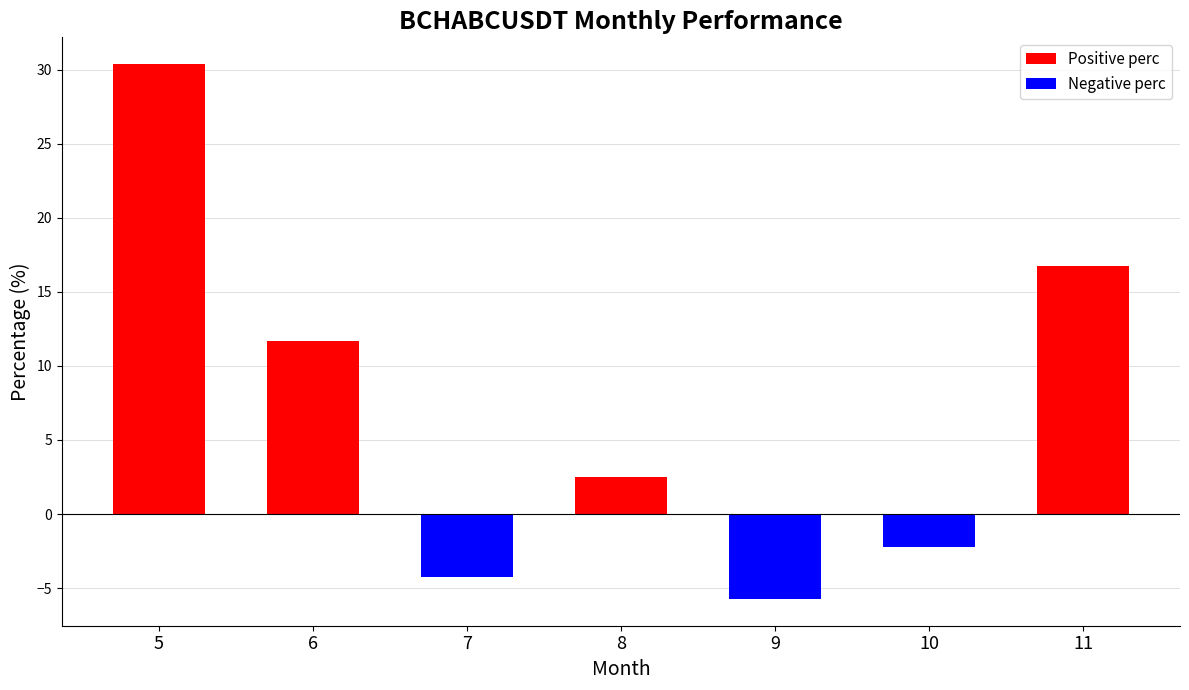

Rank the categories by value from lowest to highest.

9, 7, 10, 8, 6, 11, 5